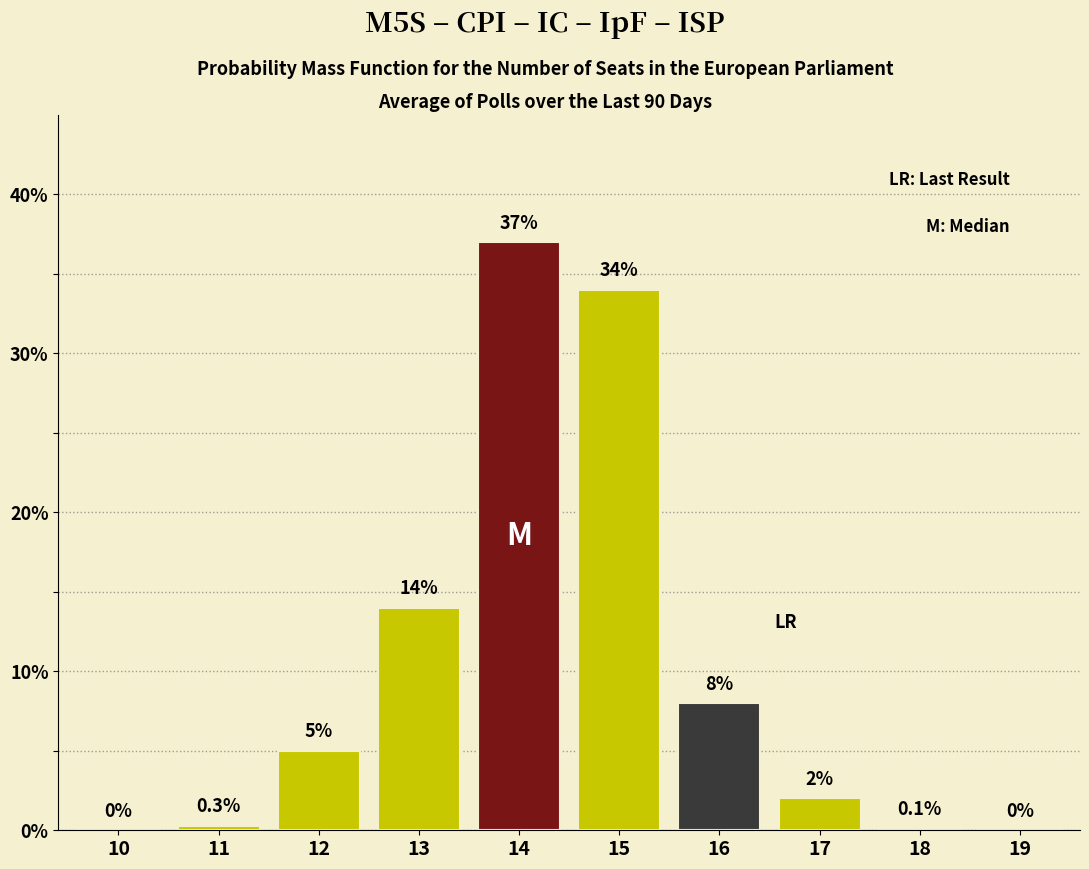

Reading left to right, transcribe all the data shown in this chart.

10=0.0	11=0.3	12=5.0	13=14.0	14=37.0	15=34.0	16=8.0	17=2.0	18=0.1	19=0.0